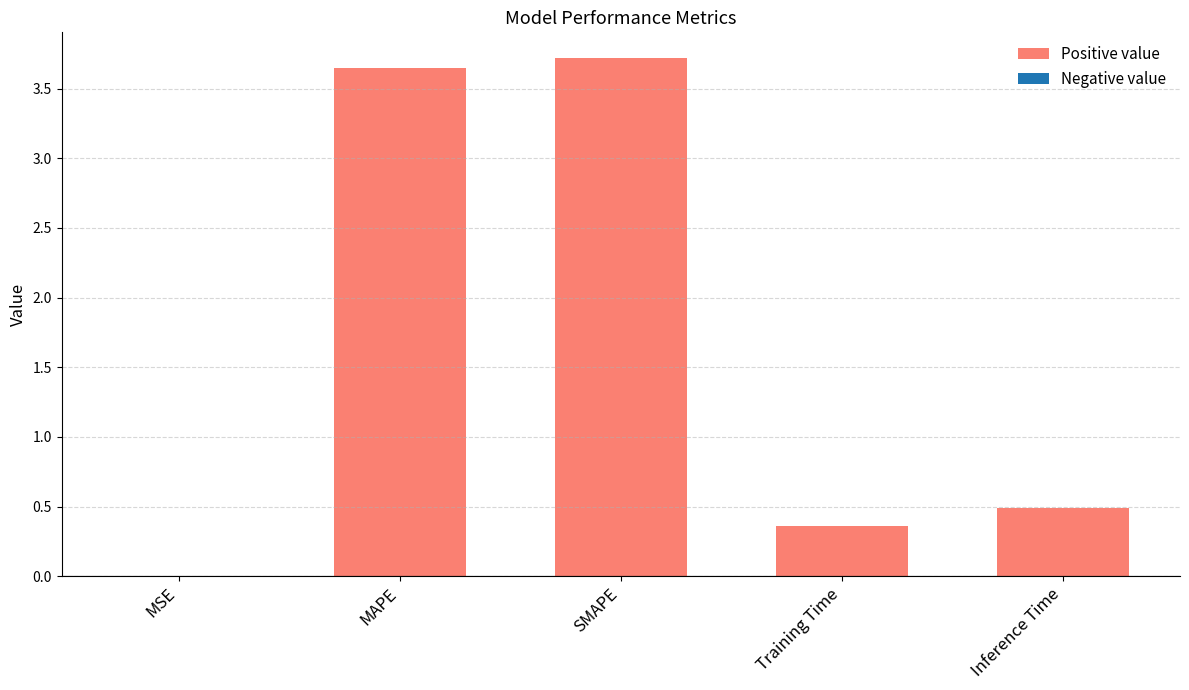

True or false: the data shows 3.7 at MAPE.

True